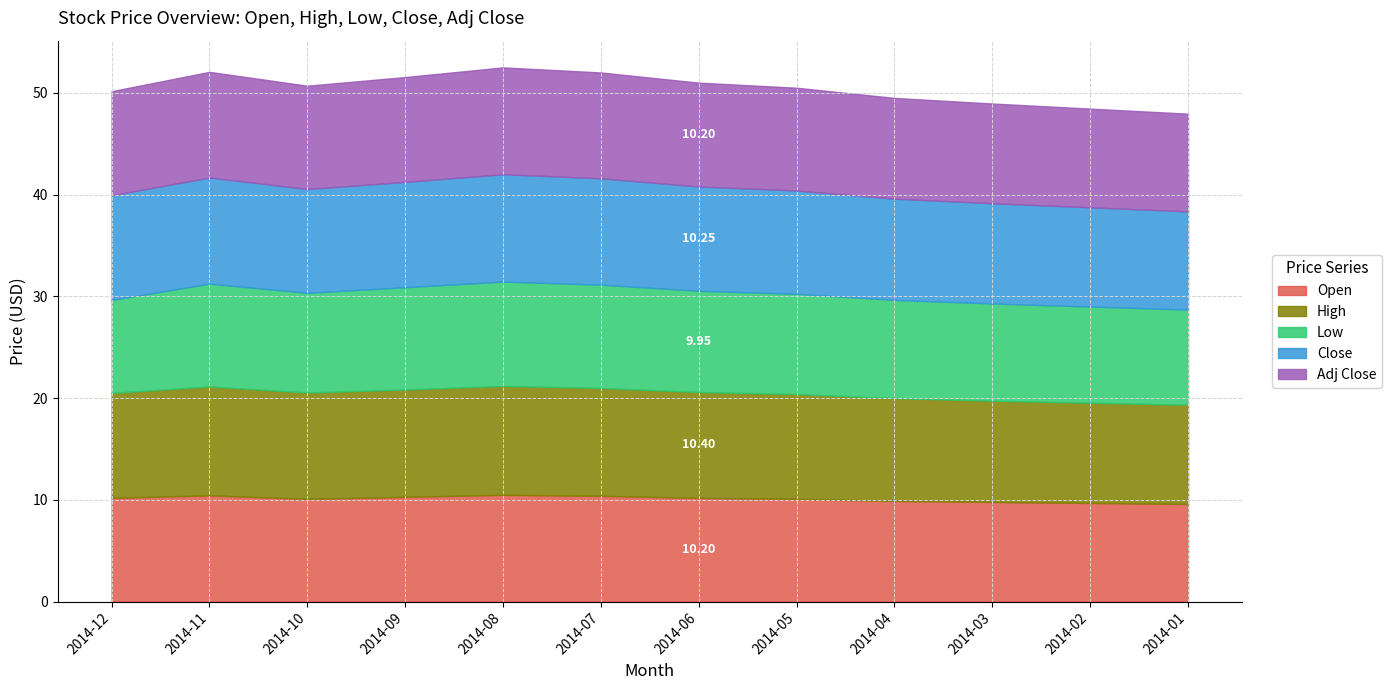

What is the average value of the Adj Close series?

10.1